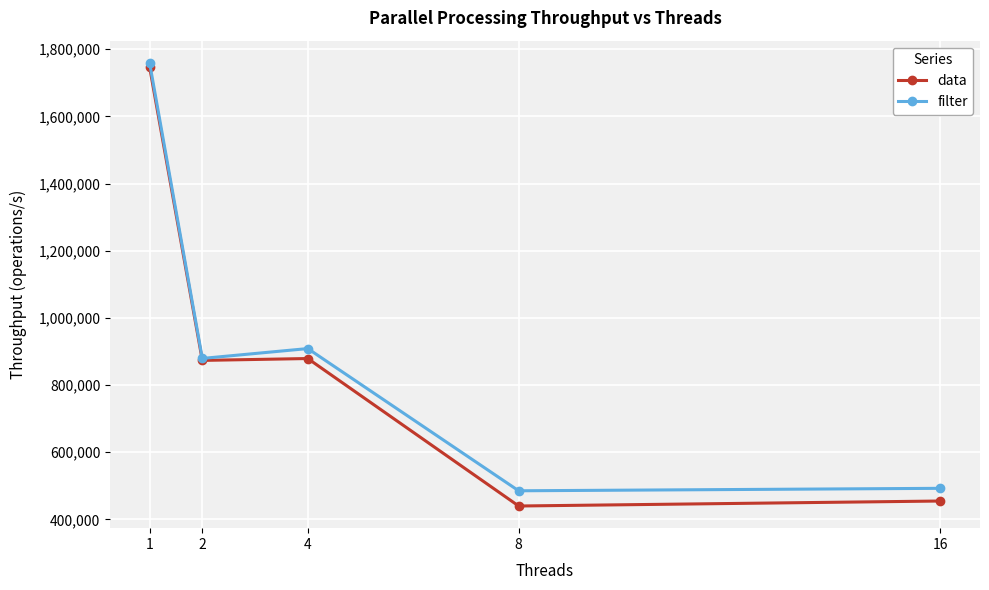

What are all the series names shown in the legend?

data, filter